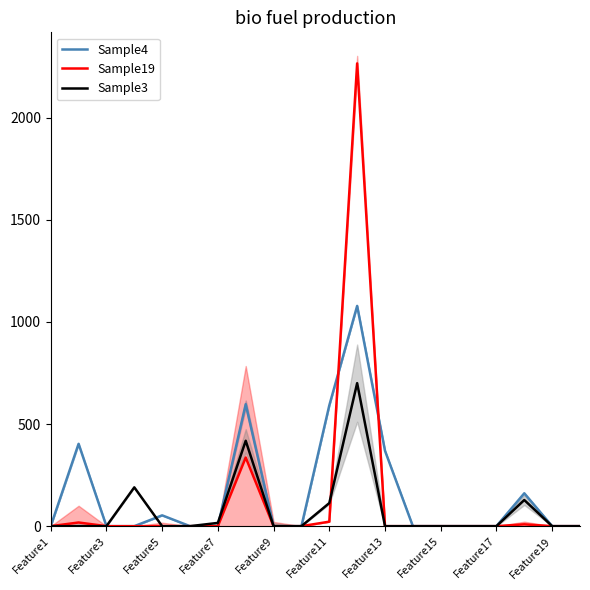

Where is Sample19 nearest to the value 1132?

Feature15